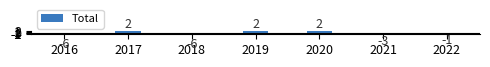

What is the sum of all values?

-10